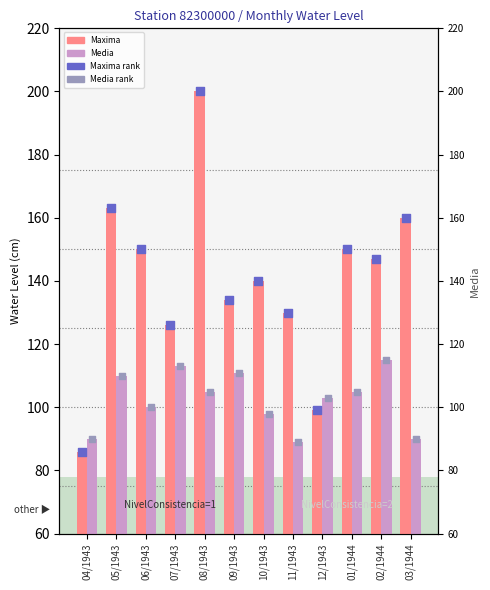

Which series has the largest total across all categories?

Maxima